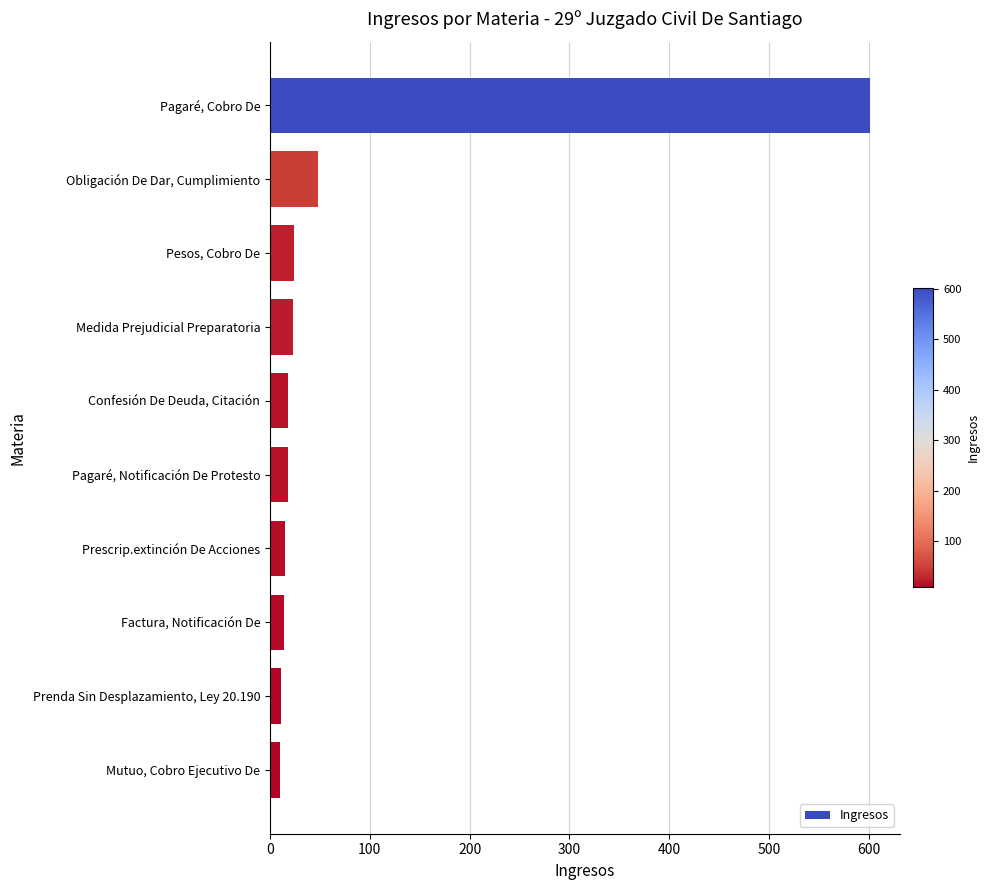

At which label is the value closest to 305?

Obligación De Dar, Cumplimiento